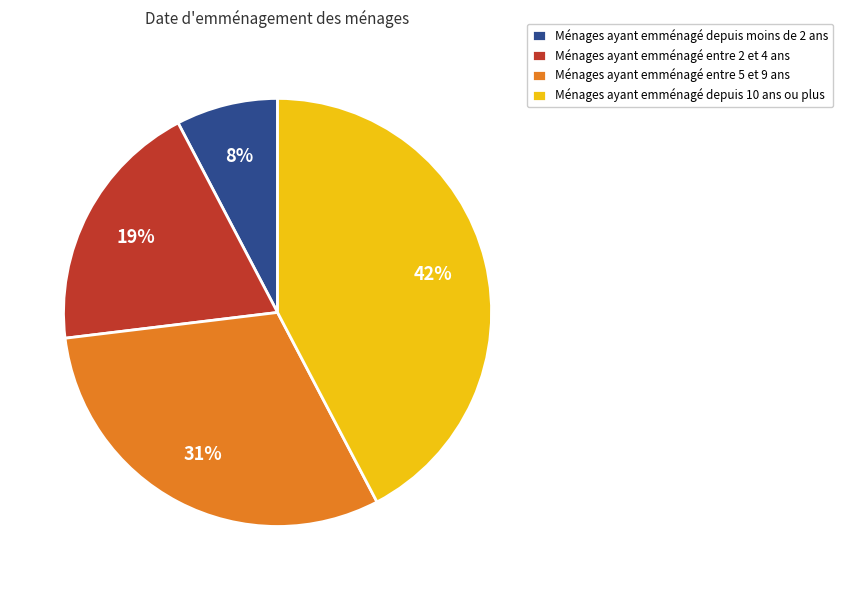

To the nearest percent, what percentage of the pie is Ménages ayant emménagé depuis 10 ans ou plus?

42%